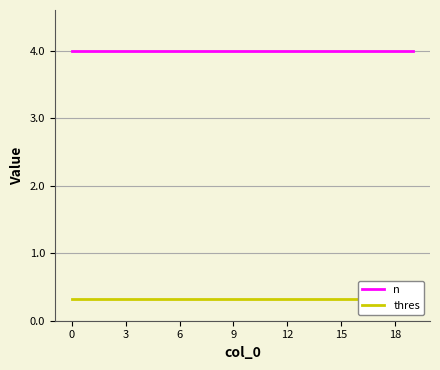

What are all the series names shown in the legend?

n, thres